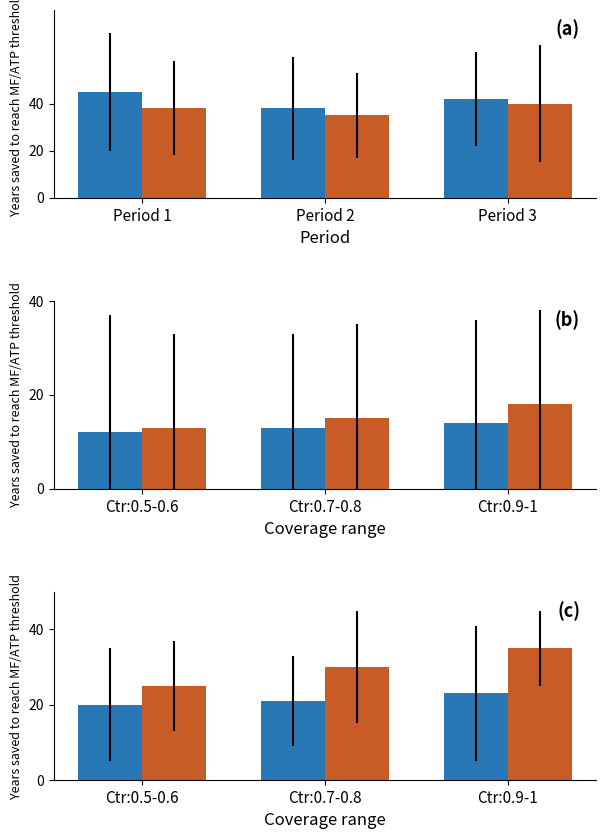

Is it true that Winnipeg Jets equals 9 at Ctr:0.7-0.8?

False